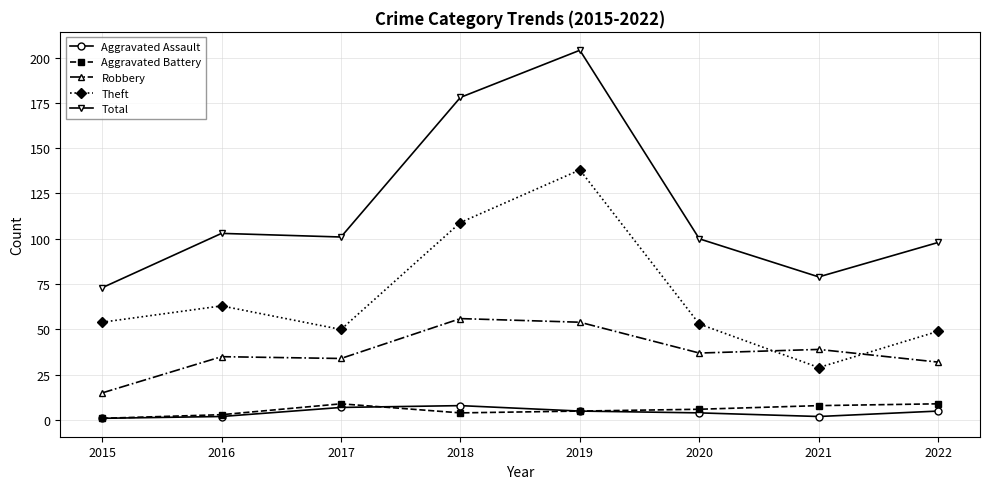

The value of Aggravated Battery at 2022 is 9. True or false?

True